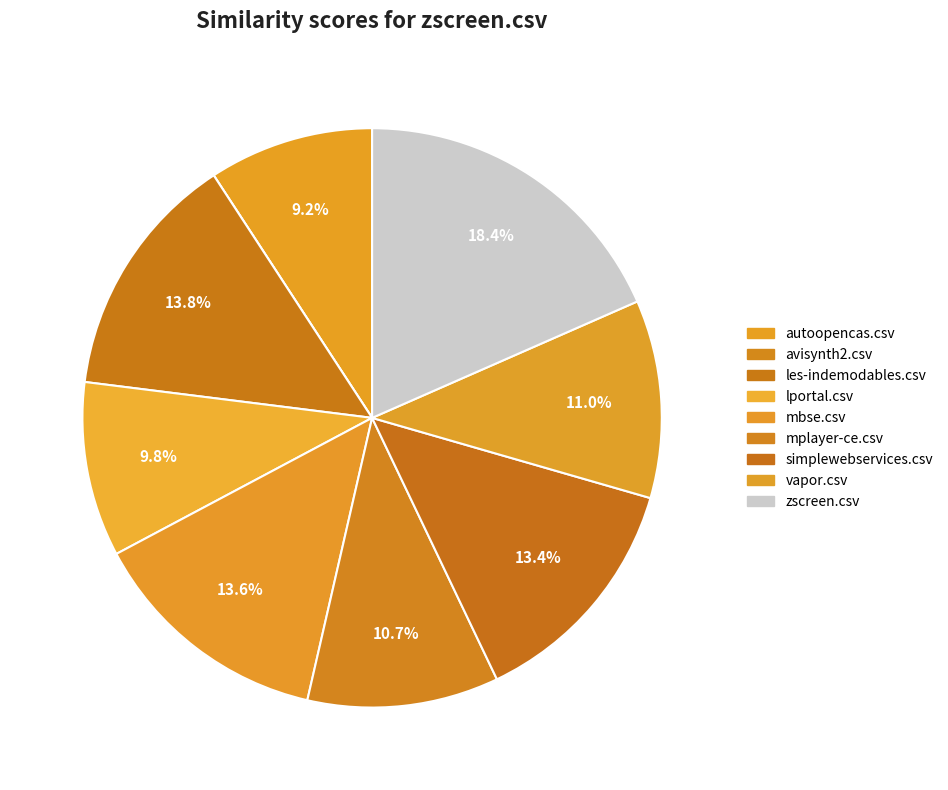

To the nearest percent, what is the difference between the simplewebservices.csv and autoopencas.csv slice percentages?

4%